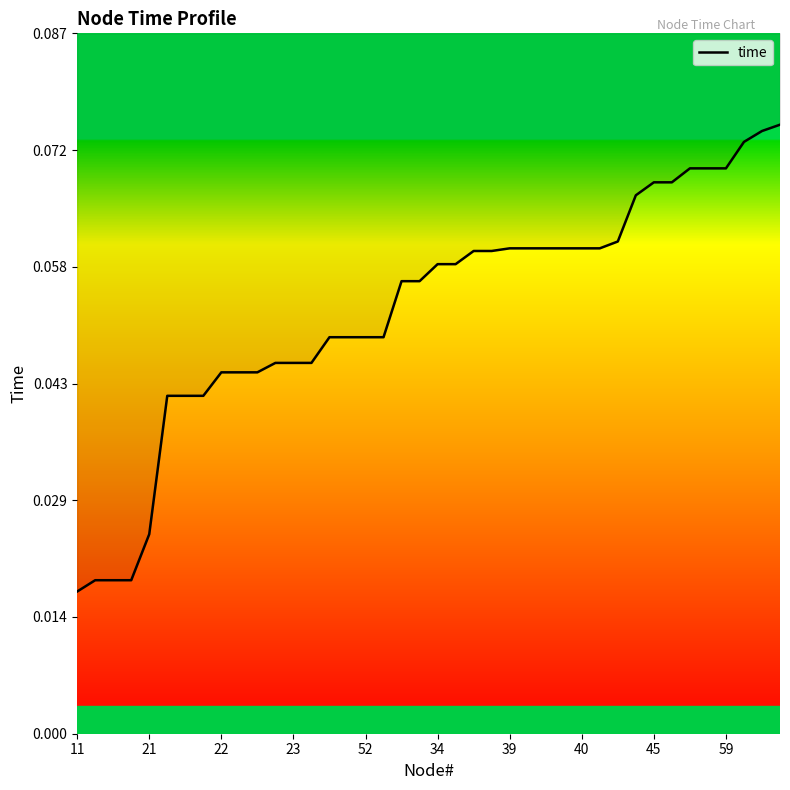

How many lines are shown in the chart?

1